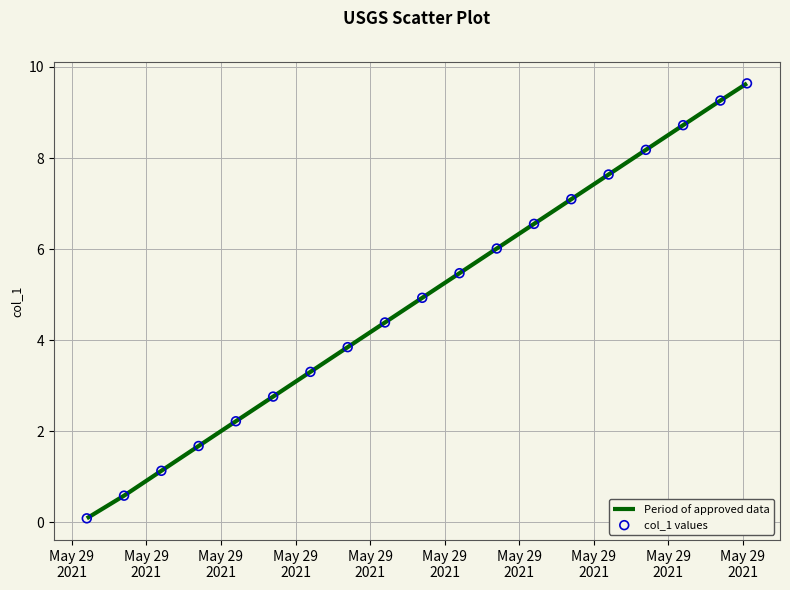

What is the greatest value displayed?

9.6